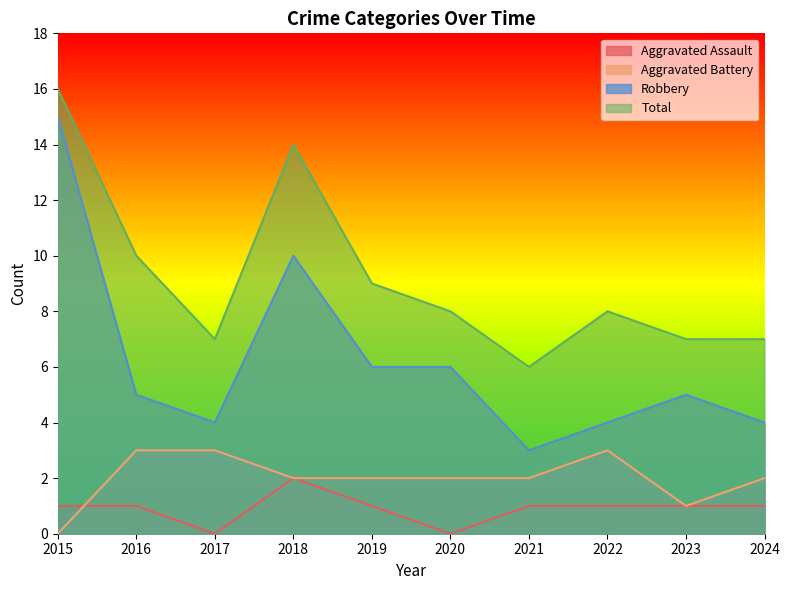

Between 2017 and 2024, which series saw the biggest shift?

Aggravated Assault